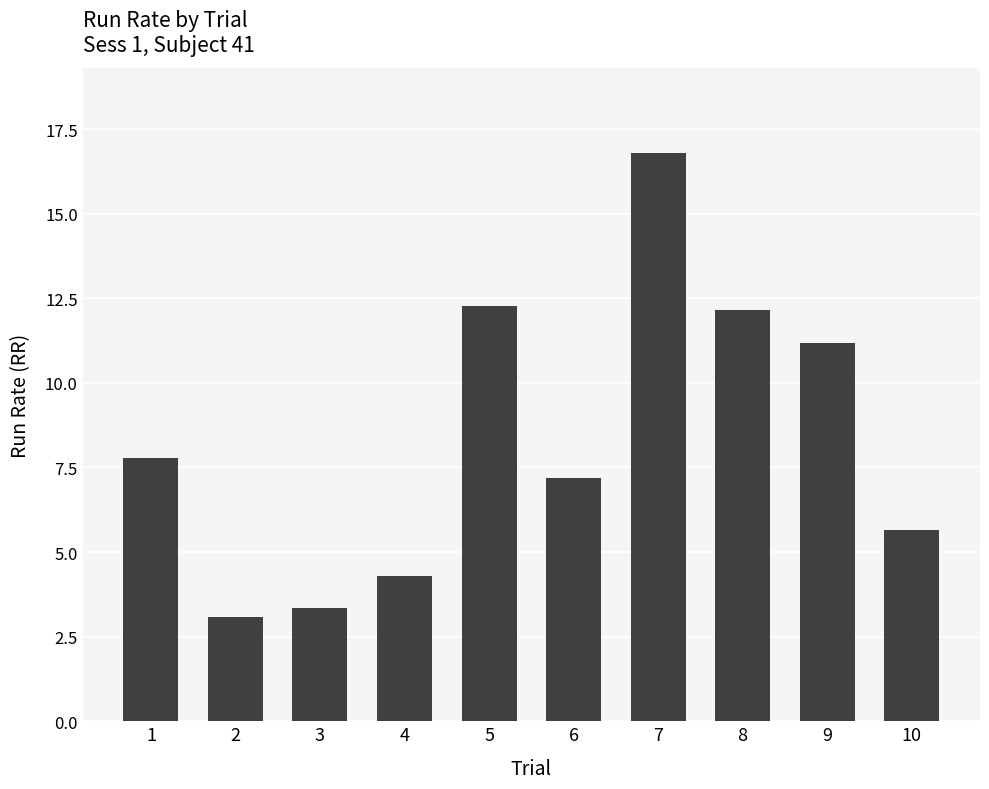

What is the value of the 3rd bar from the left?

3.4